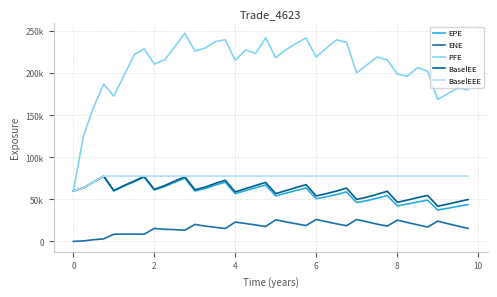

True or false: BaselEEE has more than 1 interior local peaks.

False